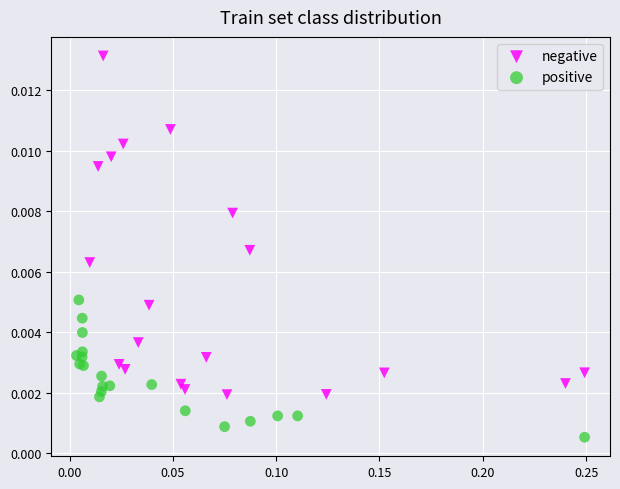

Which series contains the highest Y value?

negative